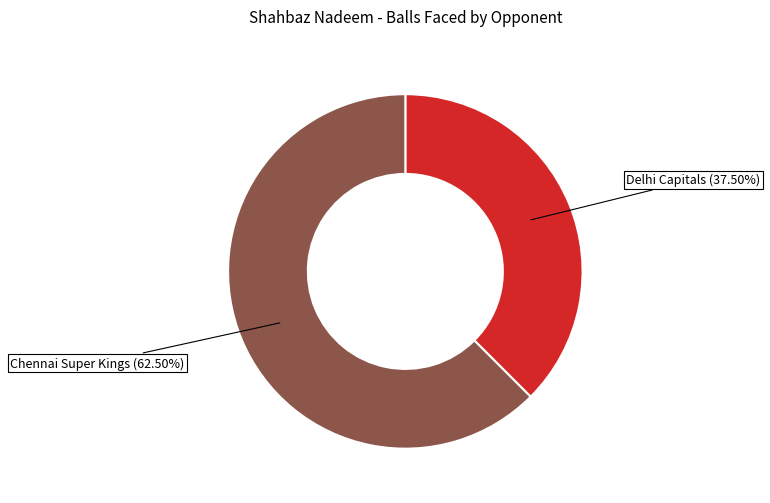

Is there any slice that represents more than half of the pie?

Yes